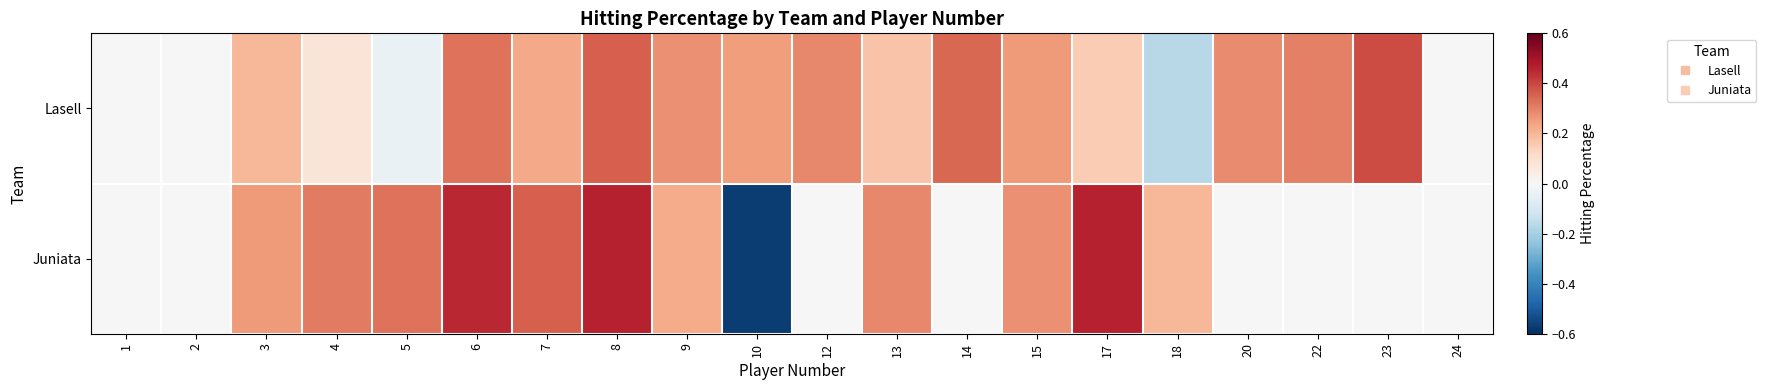

Which series has the largest total across all categories?

Lasell